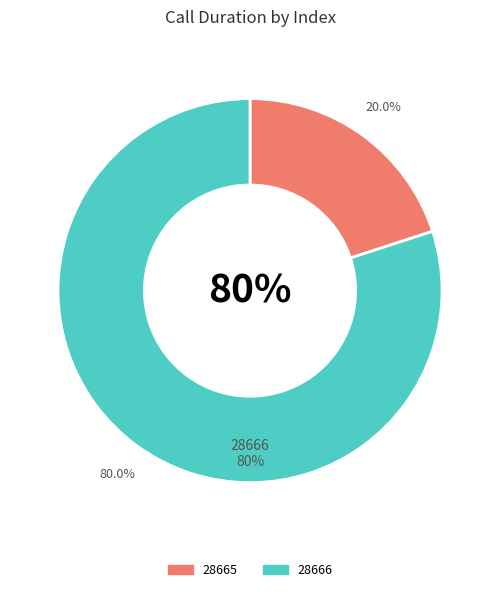

How many segments does this pie chart have?

2